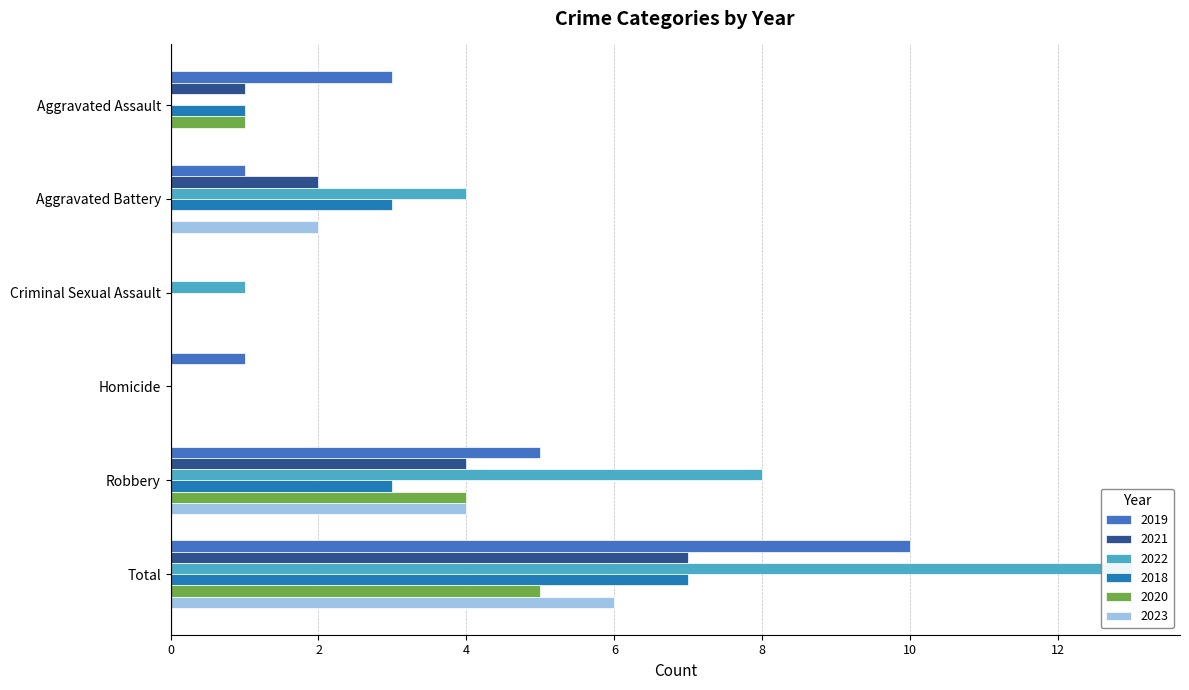

Which series changed the most between Aggravated Battery and Robbery?

2019